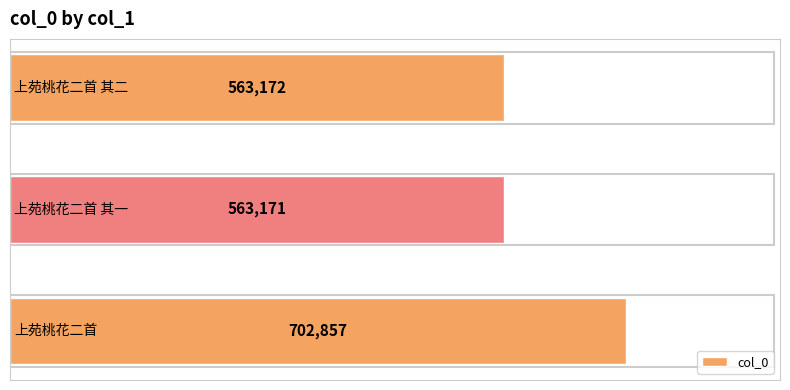

How many data points are less than 563172?

1